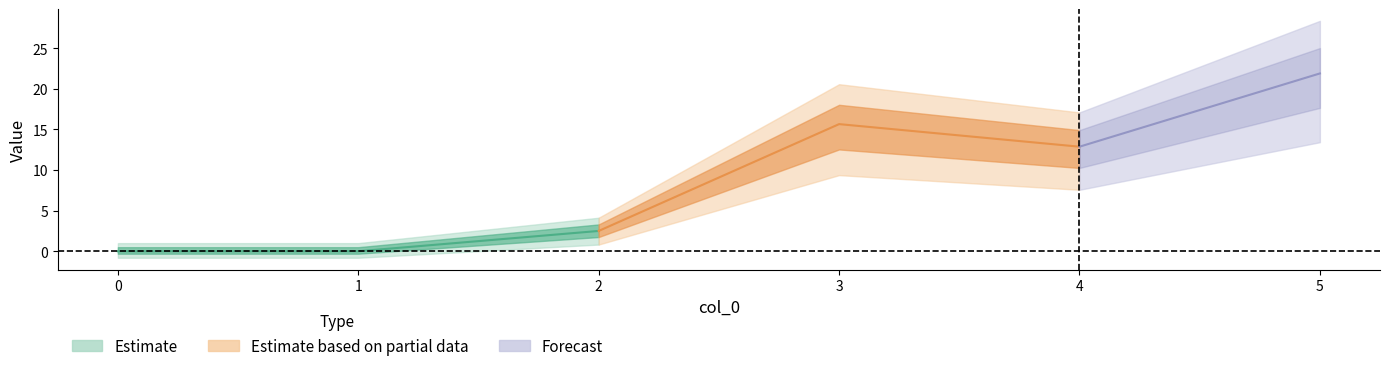

What is the maximum value shown in the chart?

21.9